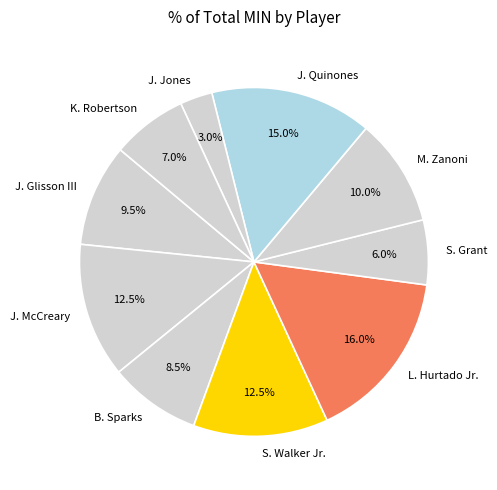

Between B. Sparks and J. Quinones, which is larger?

J. Quinones